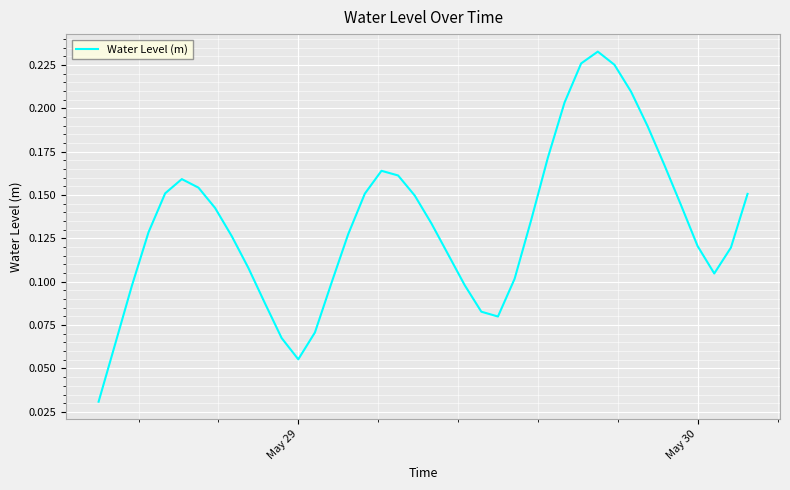

True or false: the data has more than 1 interior local peaks.

True